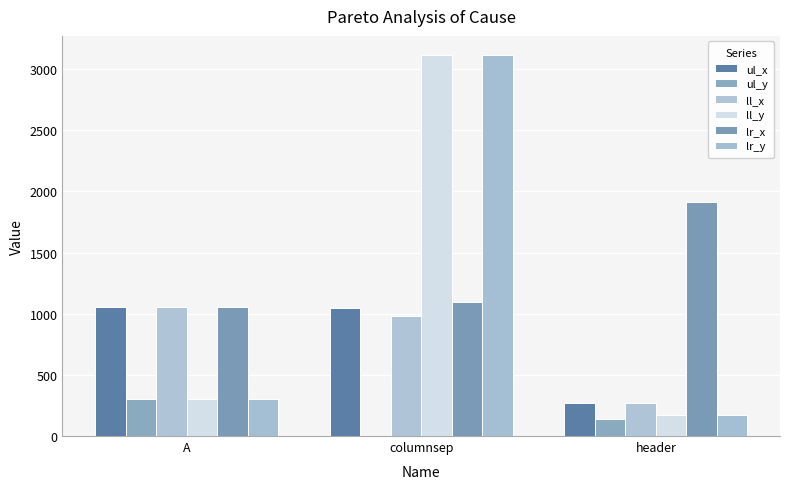

At which label is lr_y closest to 1642?

A